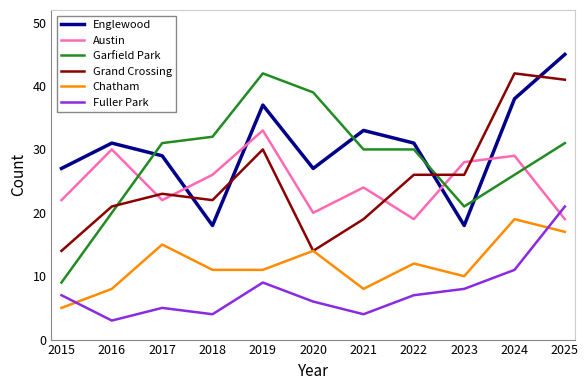

True or false: Grand Crossing and Fuller Park intersect in this chart.

False